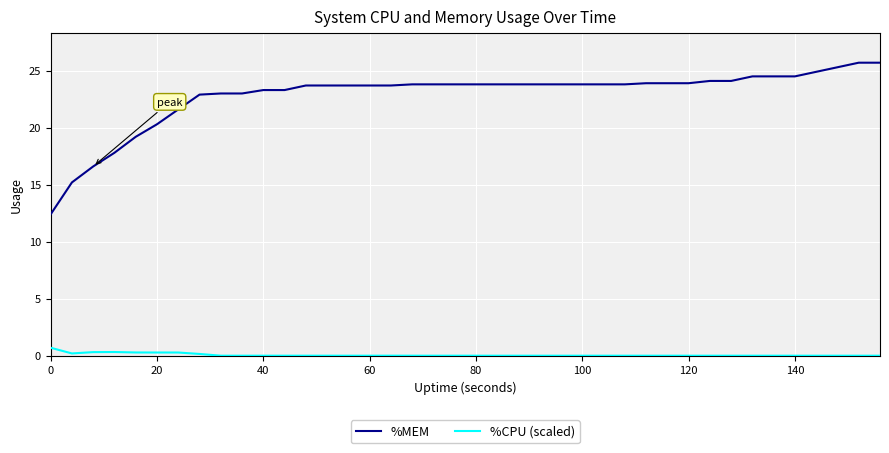

Does the chart have visible grid lines?

Yes